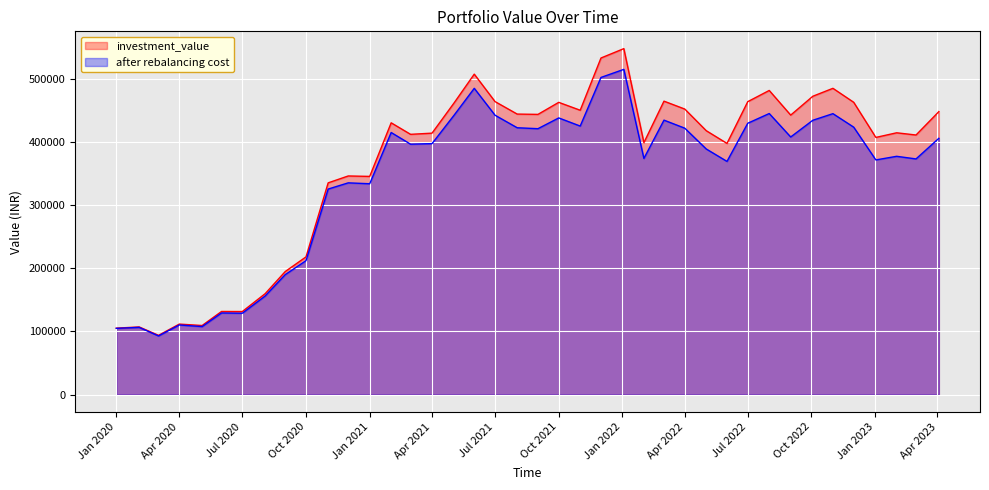

Which series has the largest range (max minus min)?

investment_value